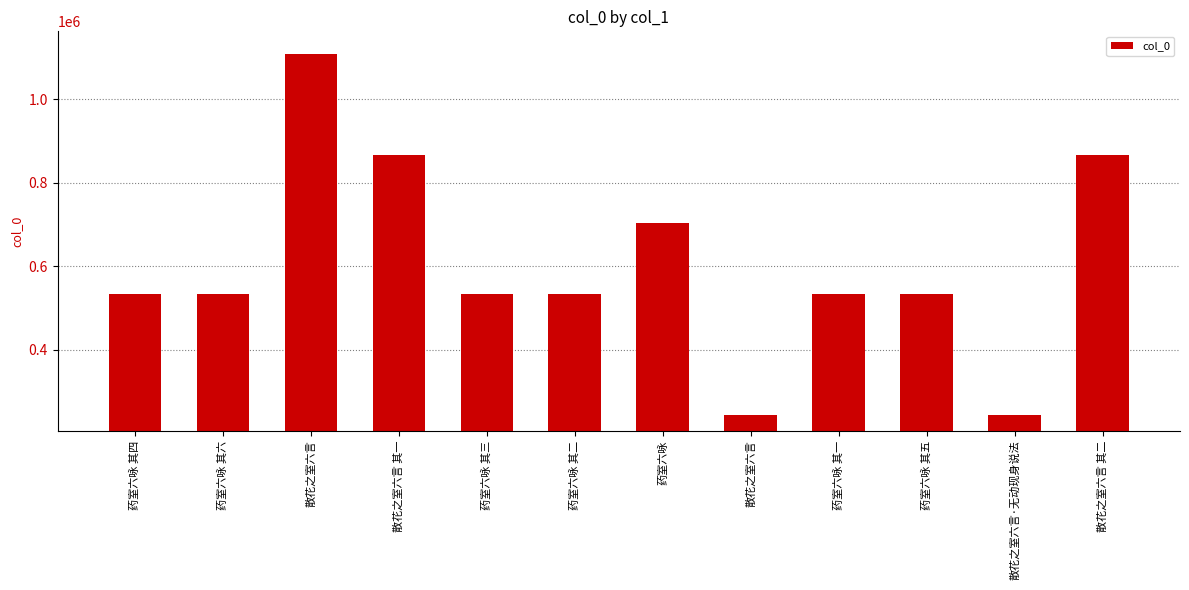

Does the chart contain any negative values?

No